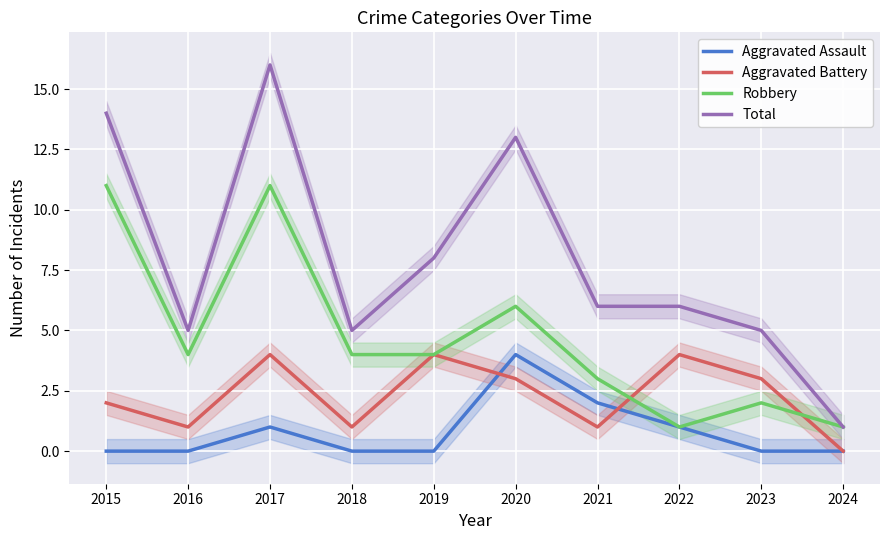

What value does the Aggravated Assault series have at 2020?

4